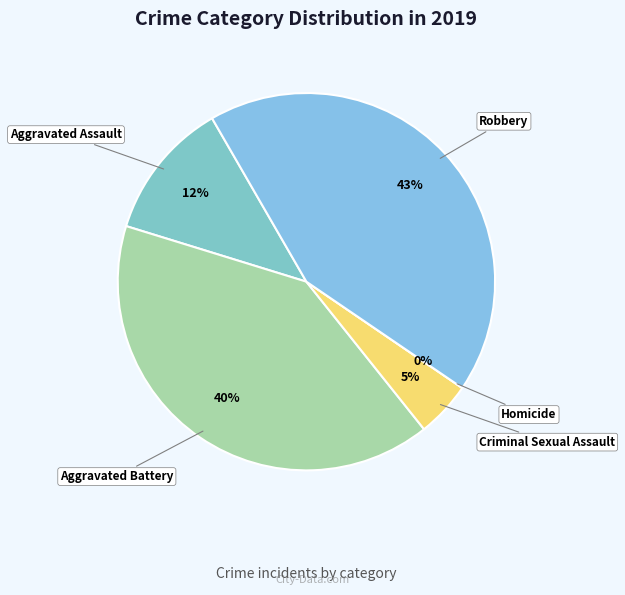

To the nearest percent, what is the combined percentage of Criminal Sexual Assault and Homicide?

5%